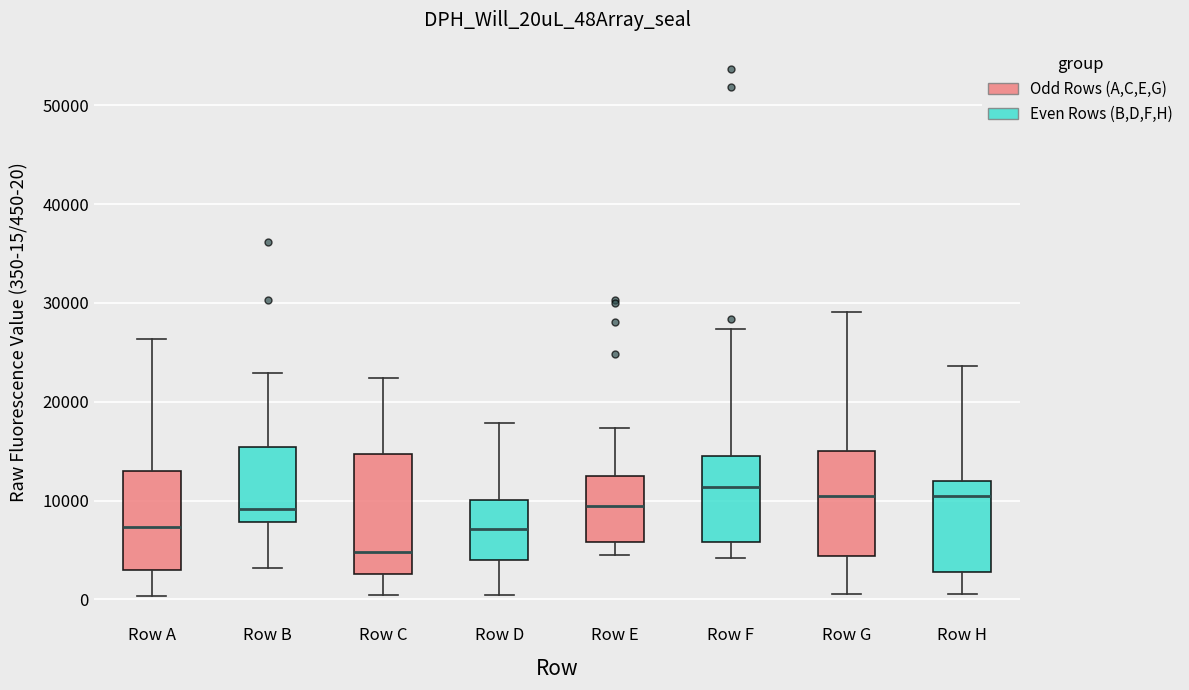

Which box's median line is the lowest?

Row C